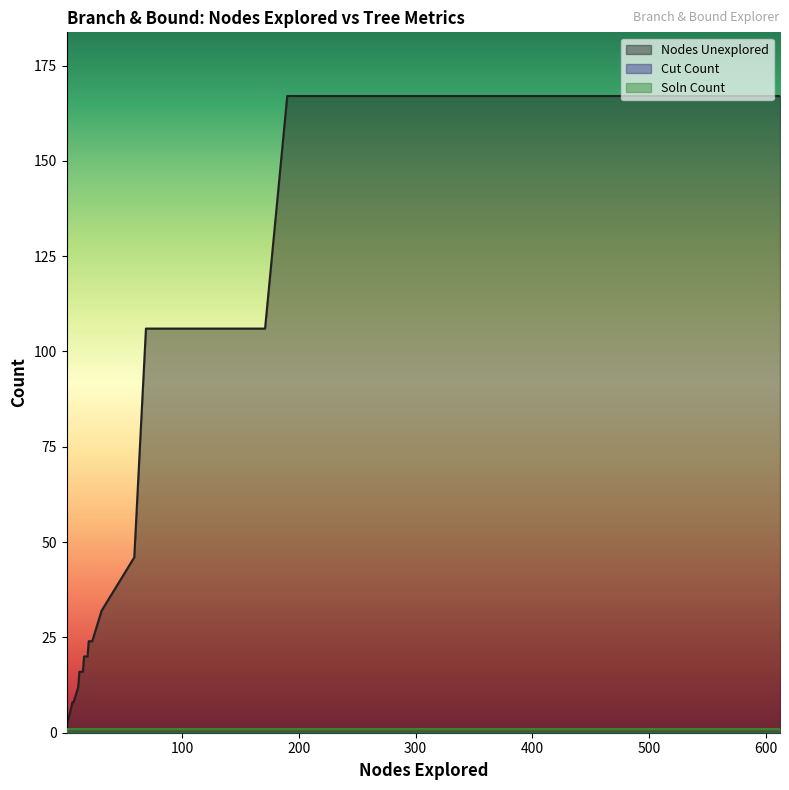

How many values in Soln Count are above zero?

36